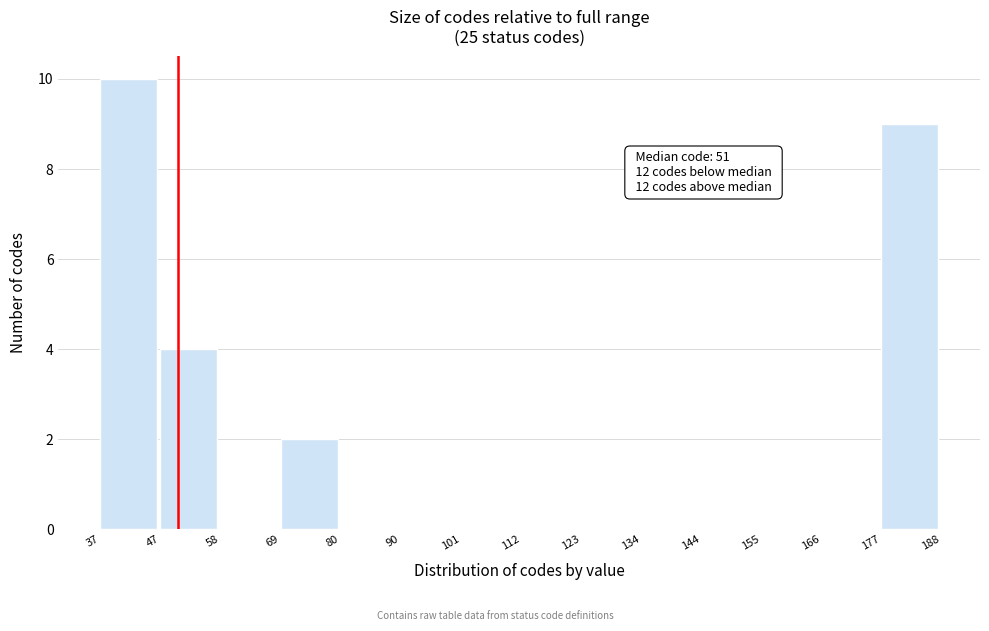

Over which range of the x-axis is the bar tallest?

37 to 47